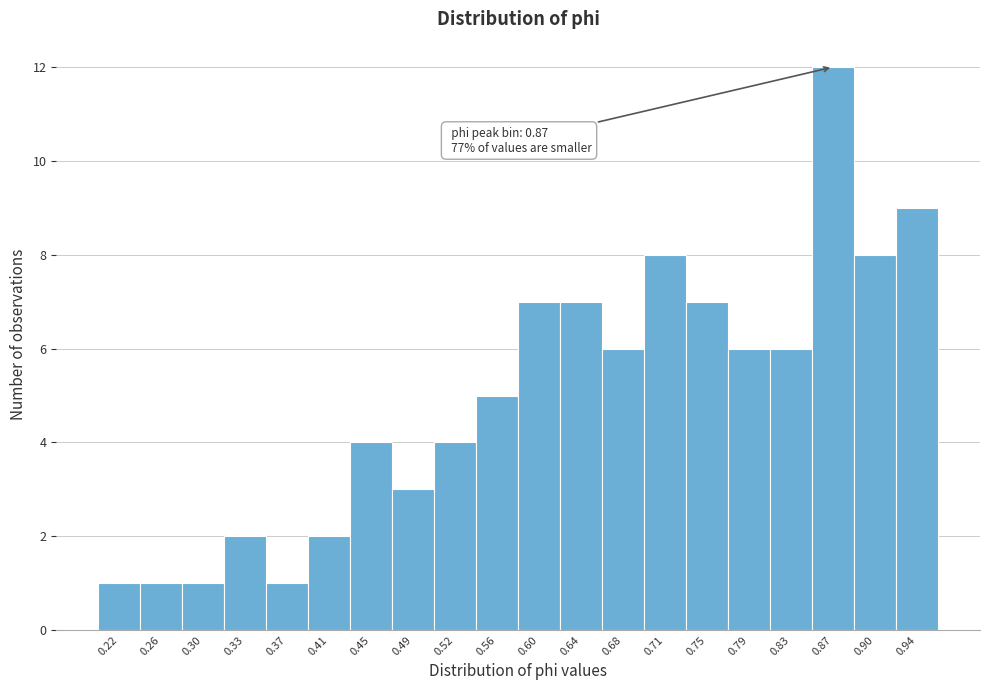

Over which range of the x-axis is the bar tallest?

0.845 to 0.885